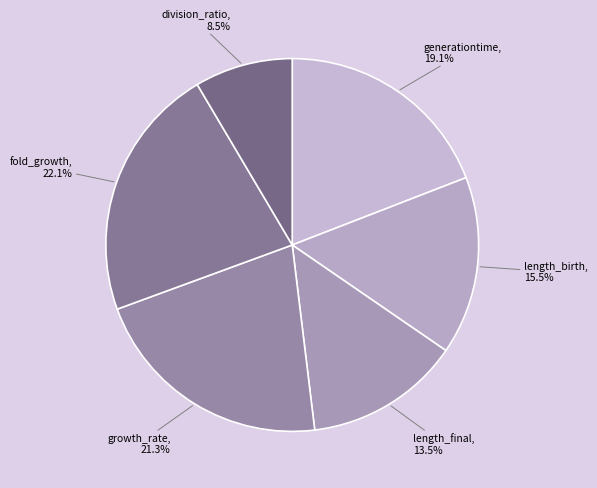

Combined, what portion of the pie is length_final and fold_growth?

35.6%